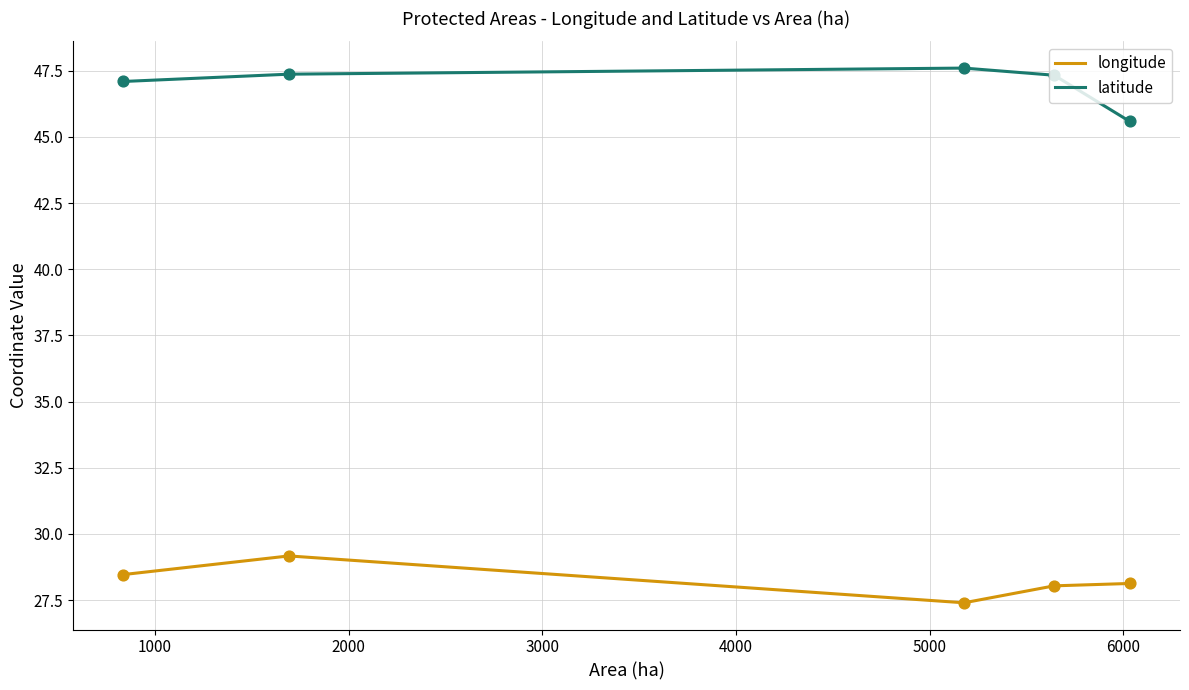

What are all the series names shown in the legend?

longitude, latitude